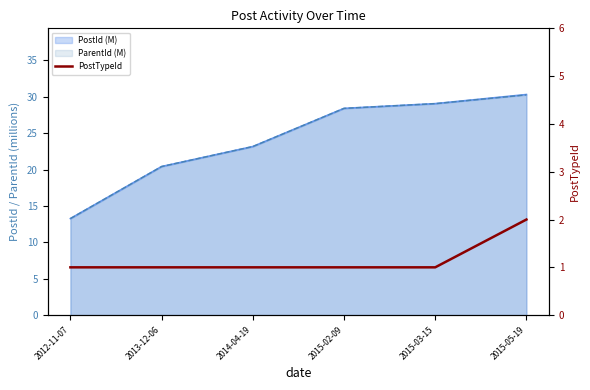

Read the value at 2015-03-15.

1